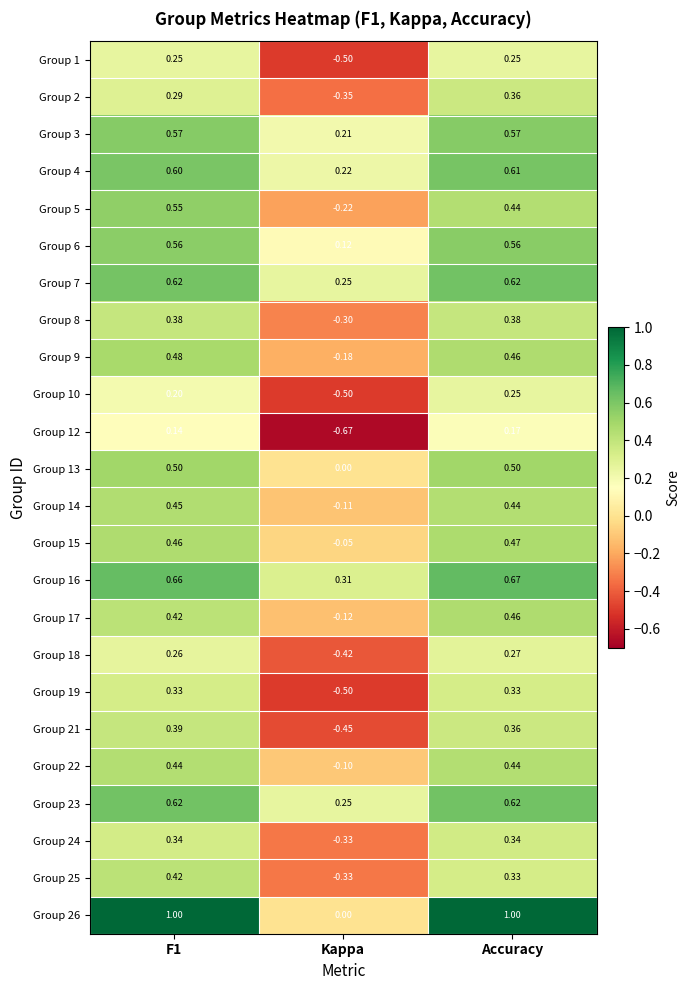

Is the value of Group 1 at Kappa greater than the value of Group 23 at Accuracy?

No